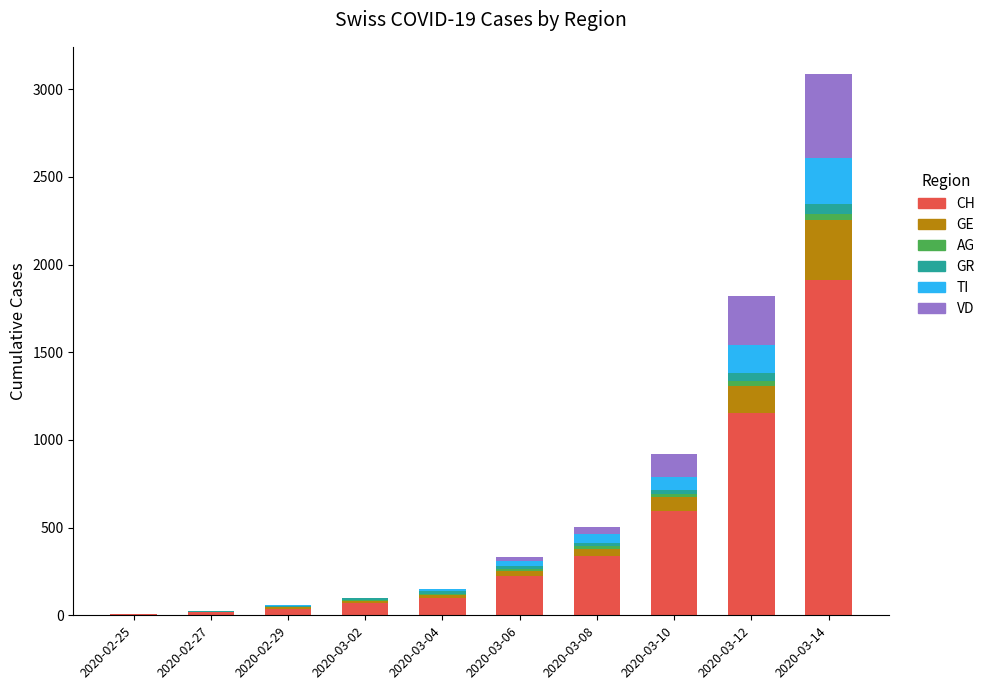

What is the highest value of the CH series?

1913